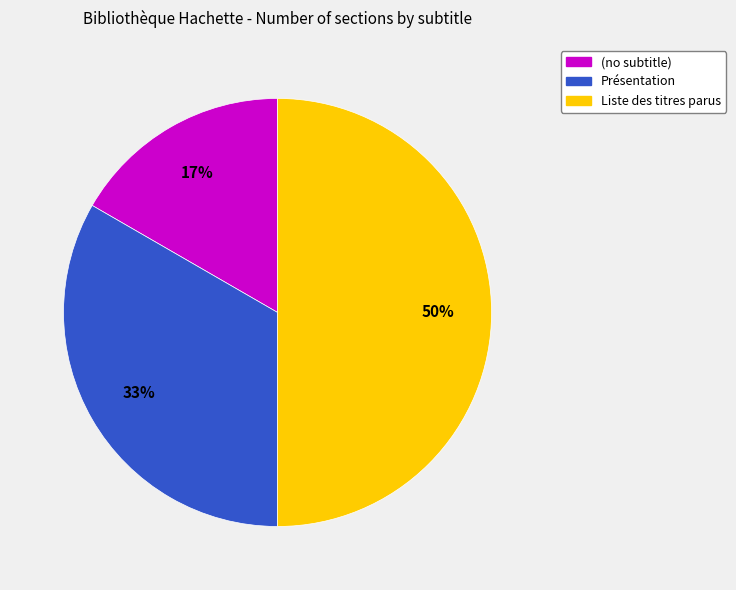

What is the largest slice in the pie chart?

Liste des titres parus